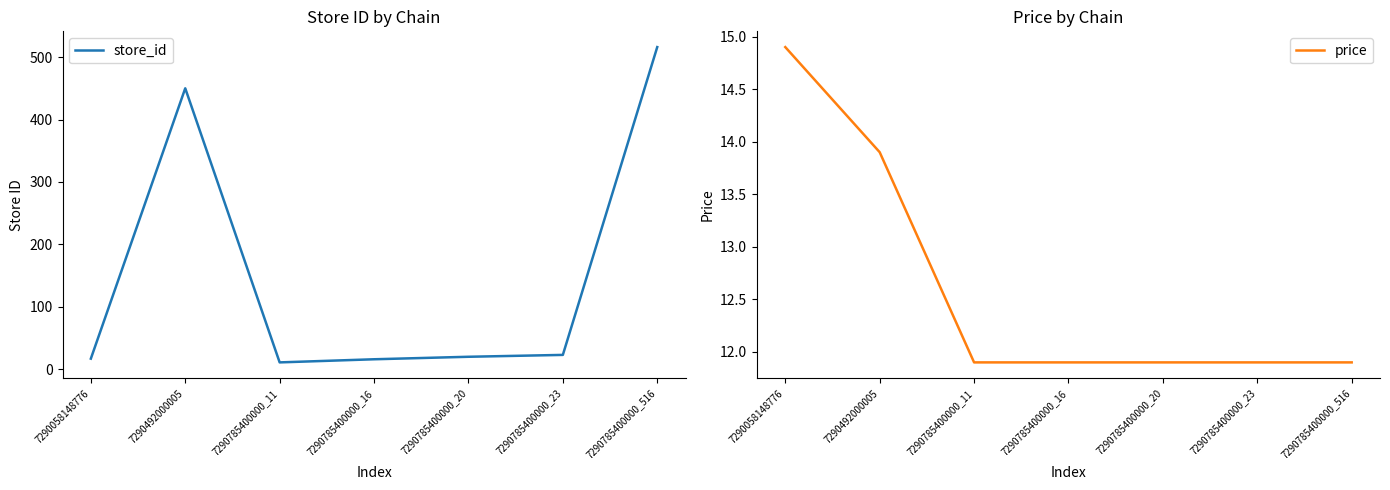

The store_id series shows 33.1 at 7290785400000_20. True or false?

False